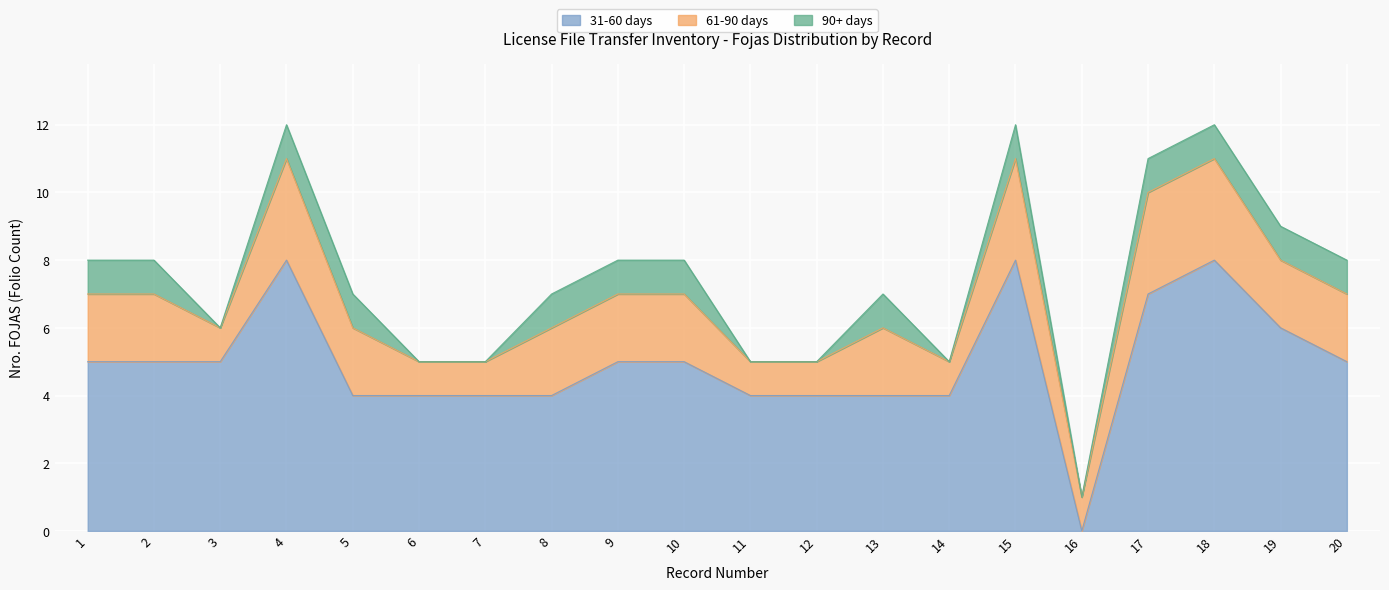

True or false: MIXED and RENOVACION intersect in this chart.

False